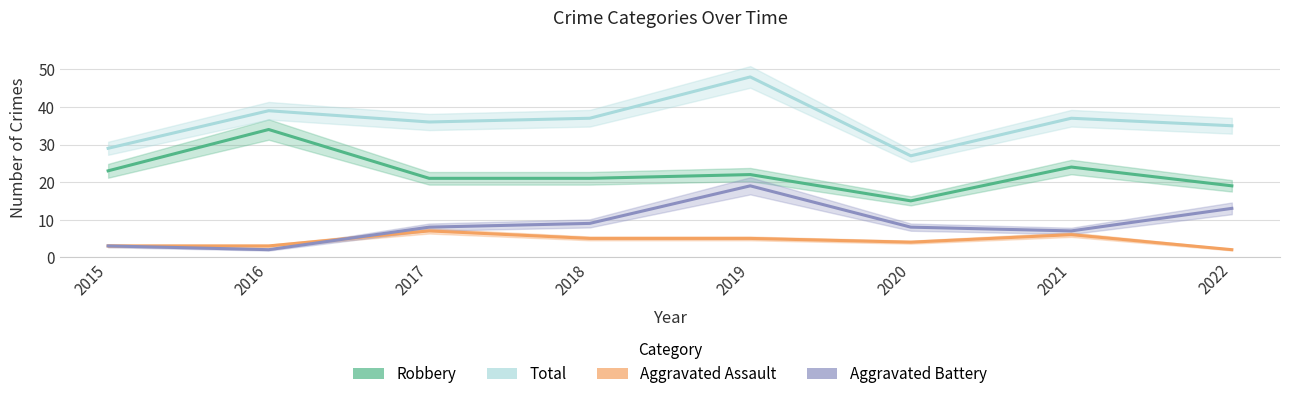

True or false: Robbery has more than 1 points higher than both neighbors.

True